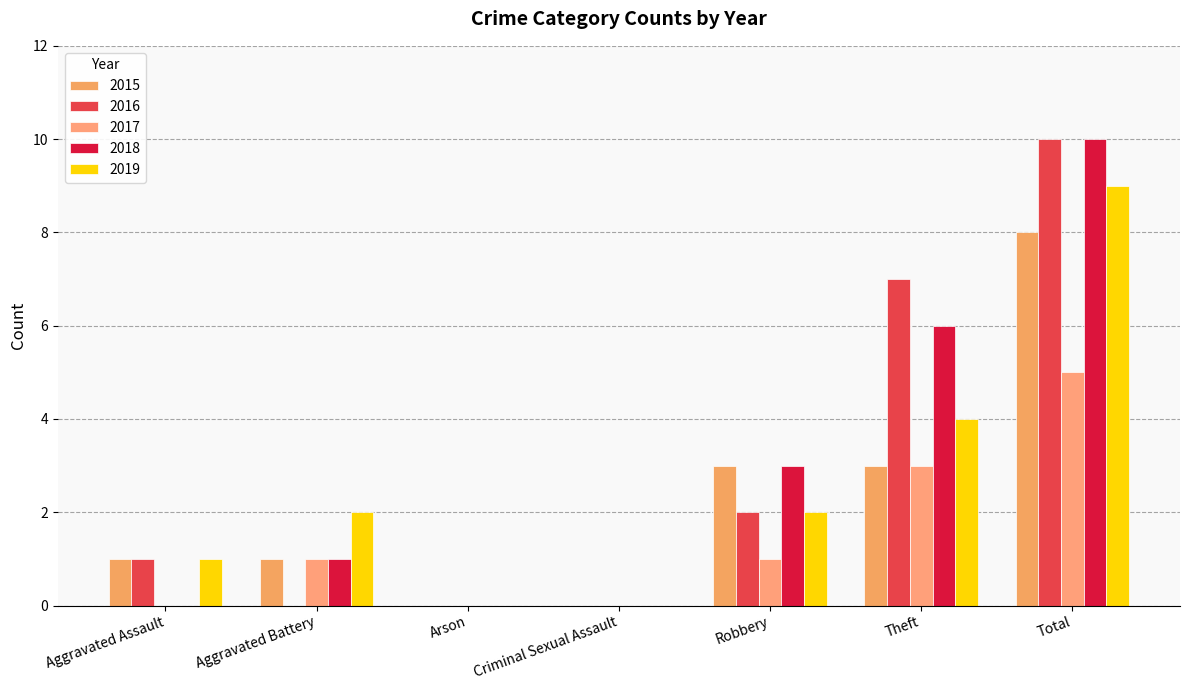

Where is 2017 nearest to the value 2?

Aggravated Battery